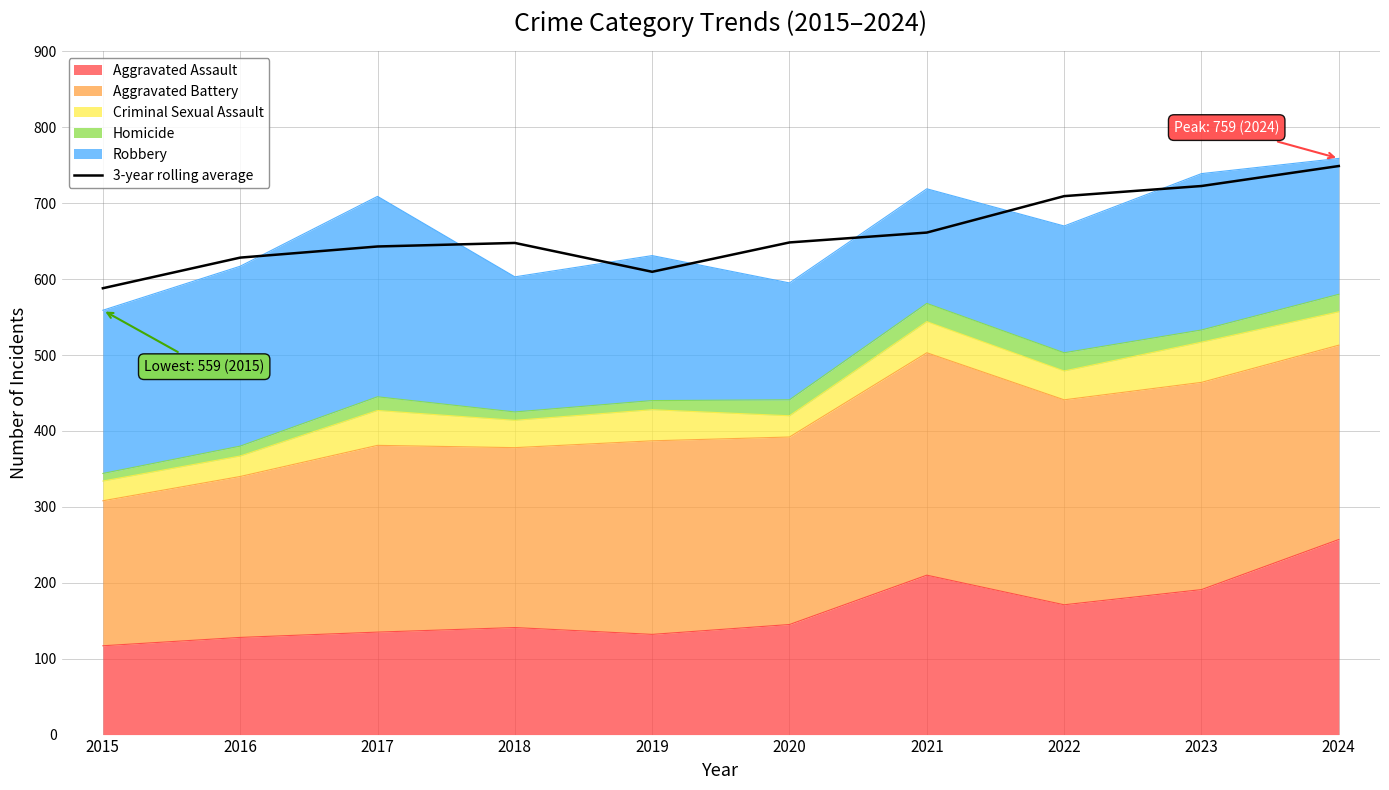

At which label is the value closest to 668?

2021